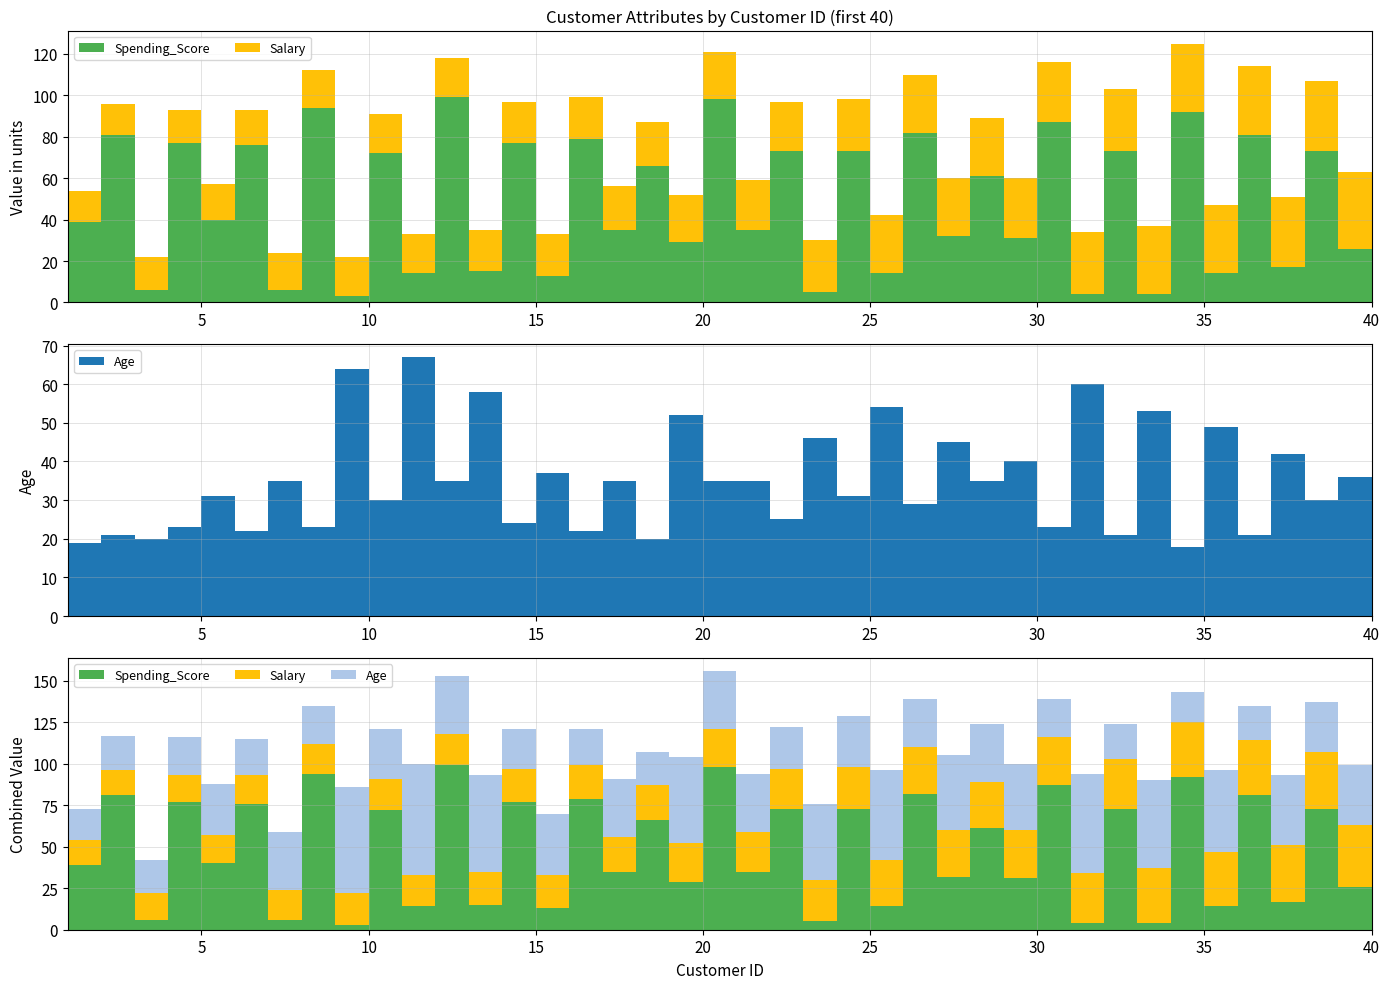

Reading left to right, list all the values displayed in this chart.

Spending_Score: 39	81	6	77	40	76	6	94	3	72	14	99	15	77	13	79	35	66	29	98	35	73	5	73	14	82	32	61	31	87	4	73	4	92	14	81	17	73	26	75
Salary: 15	15	16	16	17	17	18	18	19	19	19	19	20	20	20	20	21	21	23	23	24	24	25	25	28	28	28	28	29	29	30	30	33	33	33	33	34	34	37	37
Age: 19	21	20	23	31	22	35	23	64	30	67	35	58	24	37	22	35	20	52	35	35	25	46	31	54	29	45	35	40	23	60	21	53	18	49	21	42	30	36	20